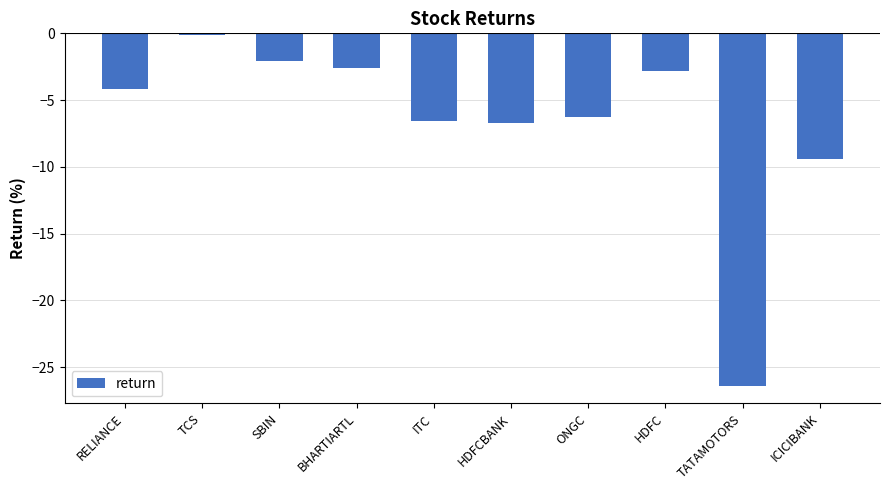

What is the sum of the values at RELIANCE and BHARTIARTL?

-6.7